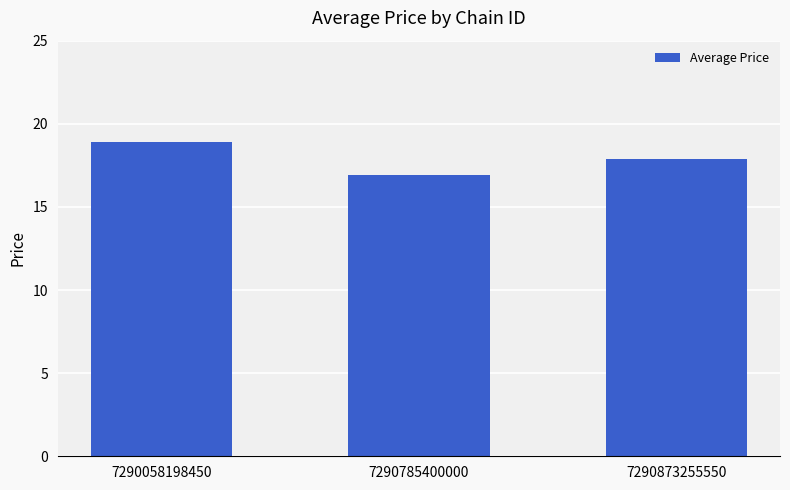

Rank the categories by value from highest to lowest.

7290058198450, 7290873255550, 7290785400000